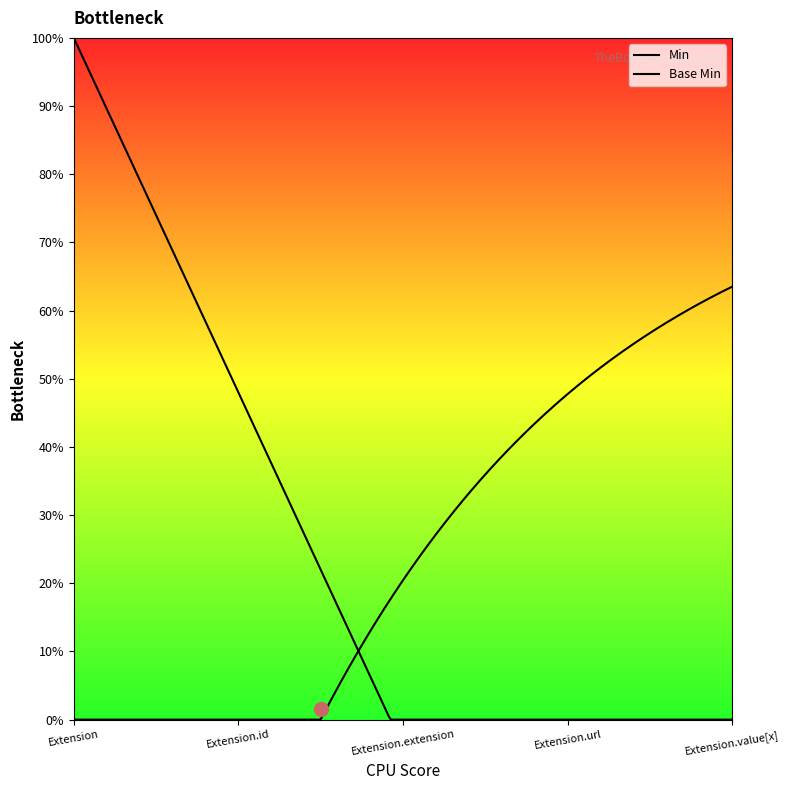

What is the label of the 1st point from the left?

Extension